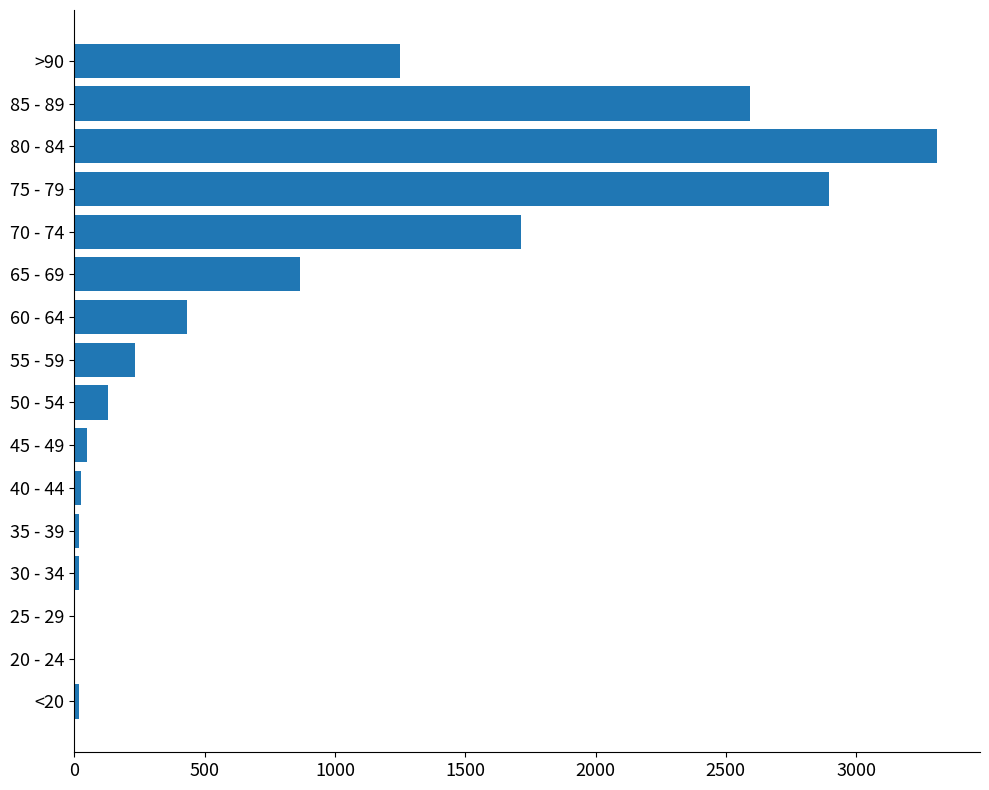

The chart shows a value of 2897 at 75 - 79. True or false?

True